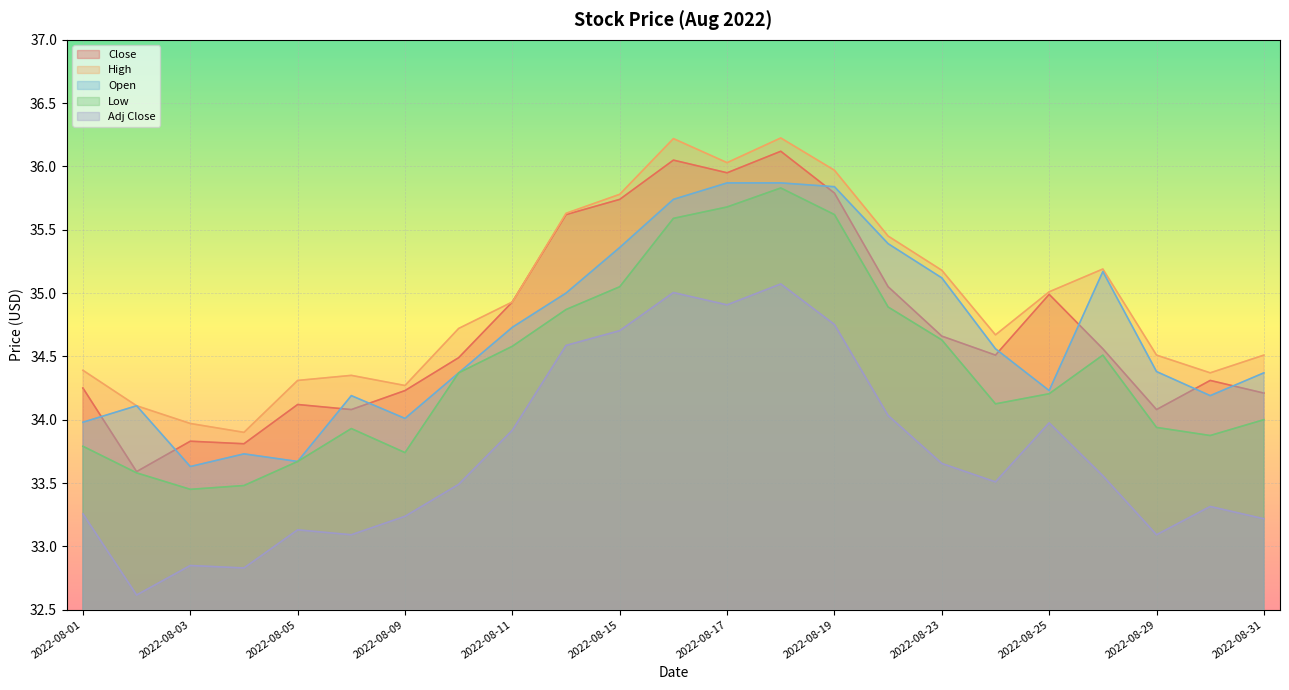

In Low, how many points are lower than both neighbors (excluding endpoints)?

4